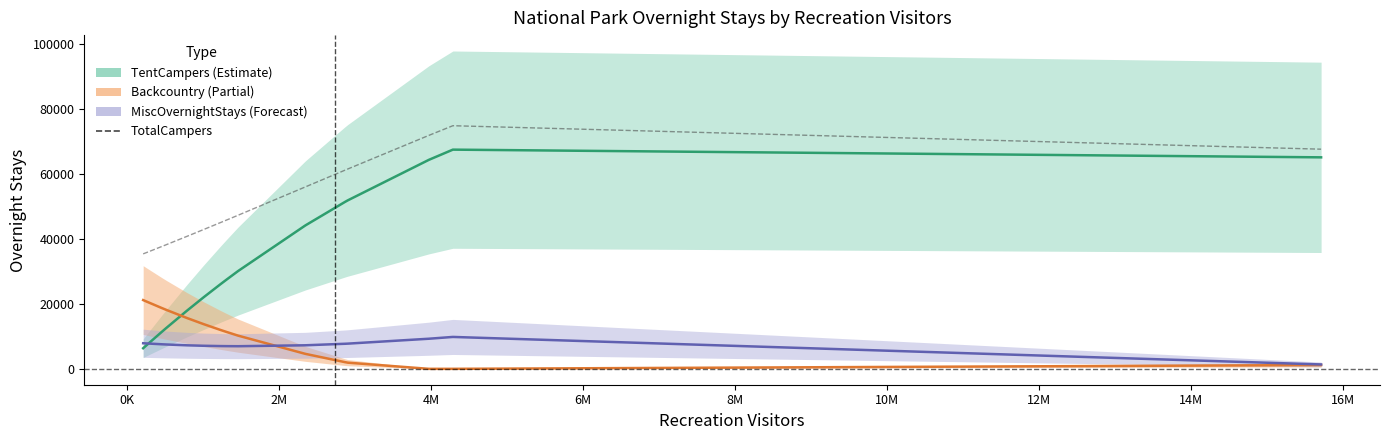

What is the greatest value displayed?

74852.8